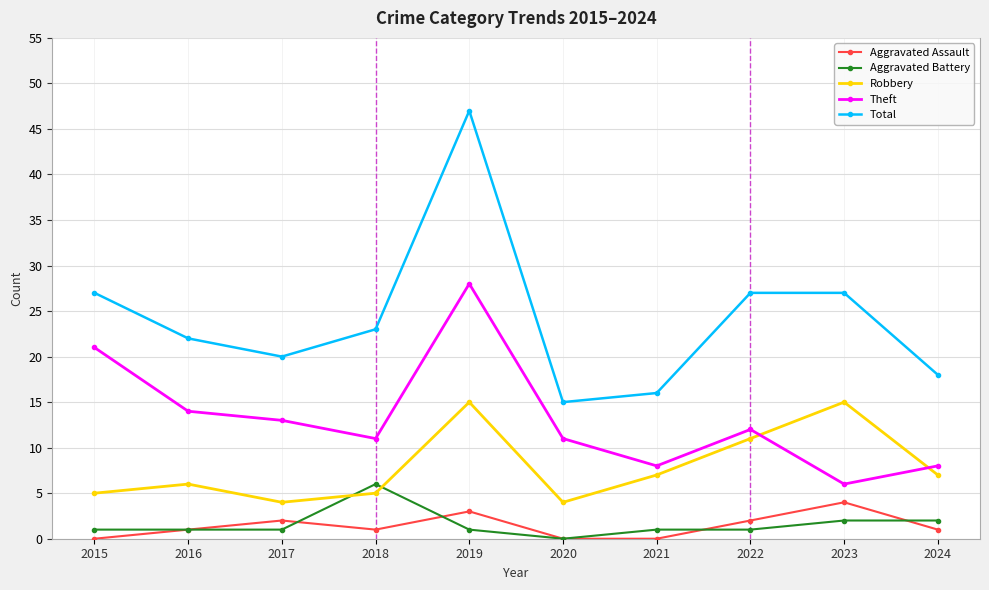

How many values in Aggravated Battery are above zero?

9